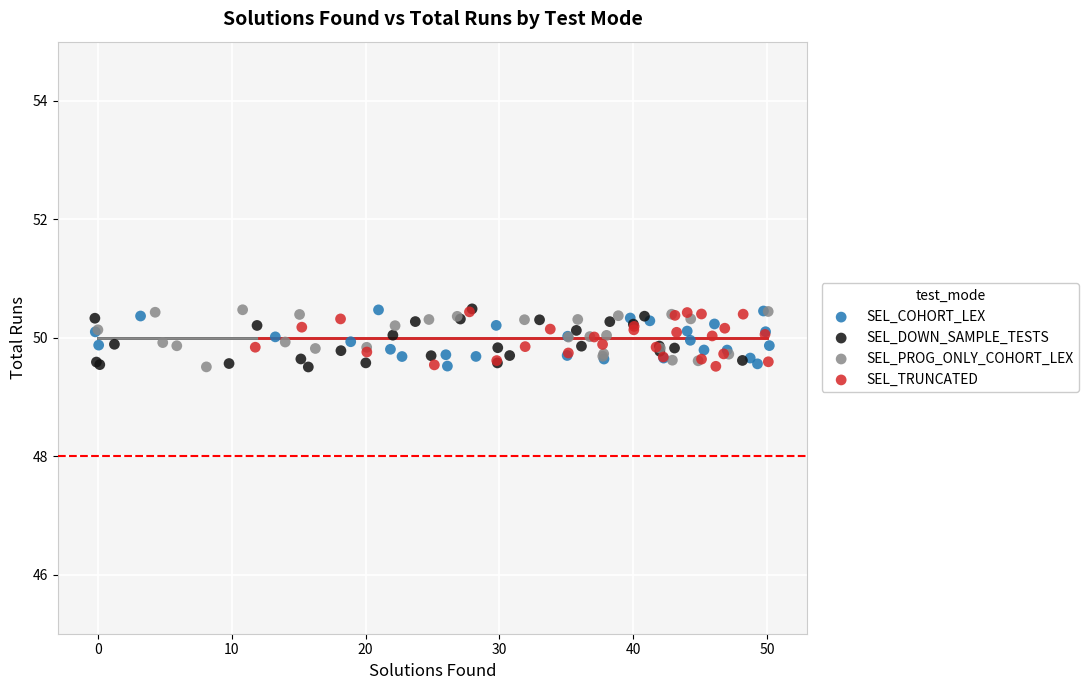

What are all the series names shown in the legend?

SEL_COHORT_LEX, SEL_DOWN_SAMPLE_TESTS, SEL_PROG_ONLY_COHORT_LEX, SEL_TRUNCATED